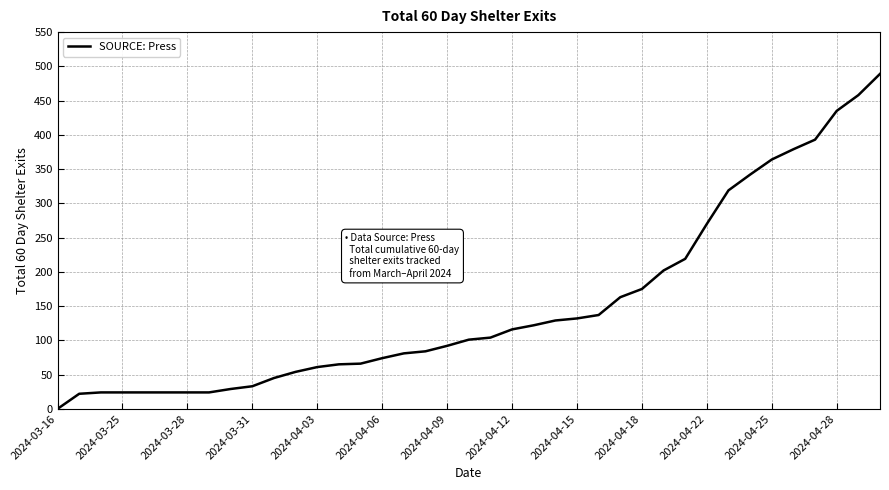

What is the greatest value displayed?

489